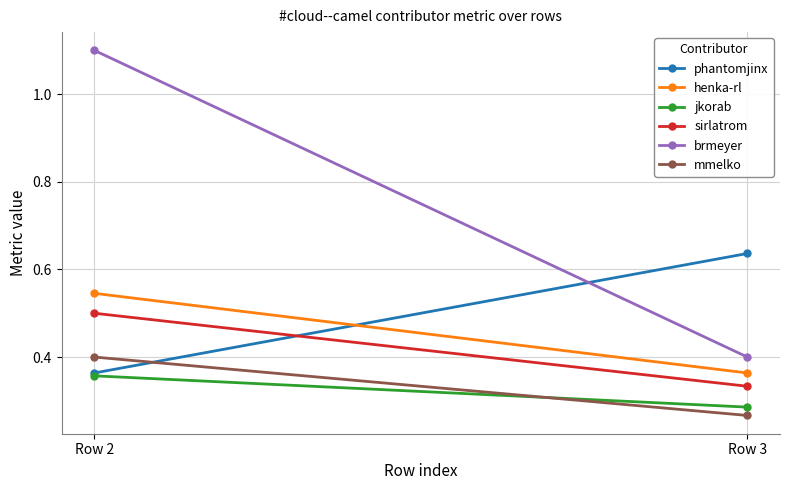

Read the sirlatrom value at Row 3.

0.3